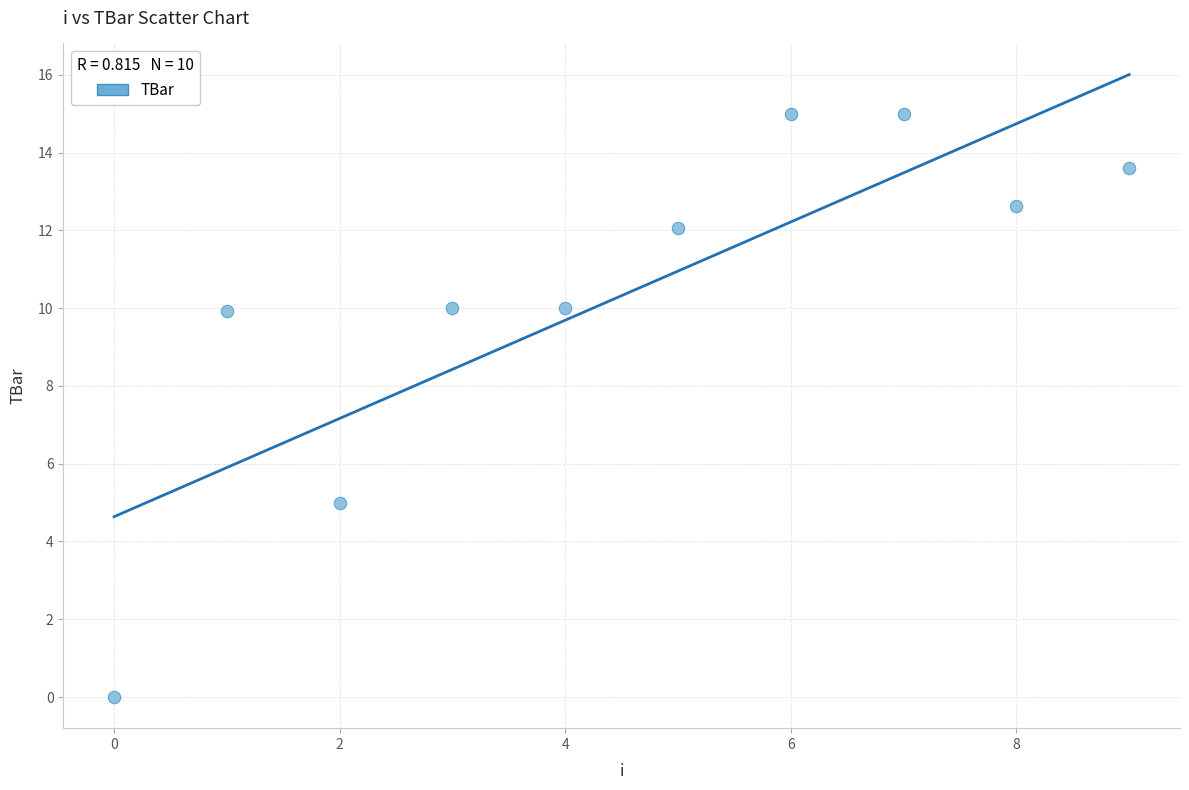

What is the average Y value?

10.3